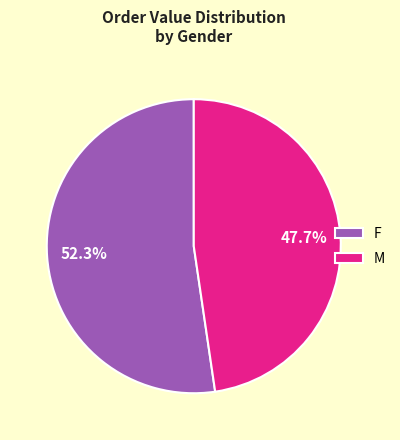

What is the majority slice?

F